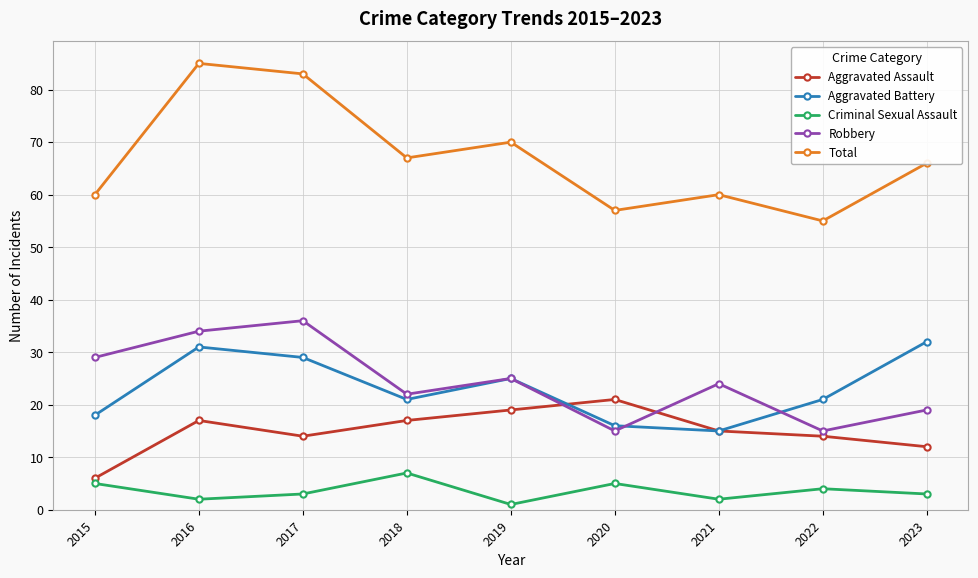

Does the chart have visible grid lines?

Yes